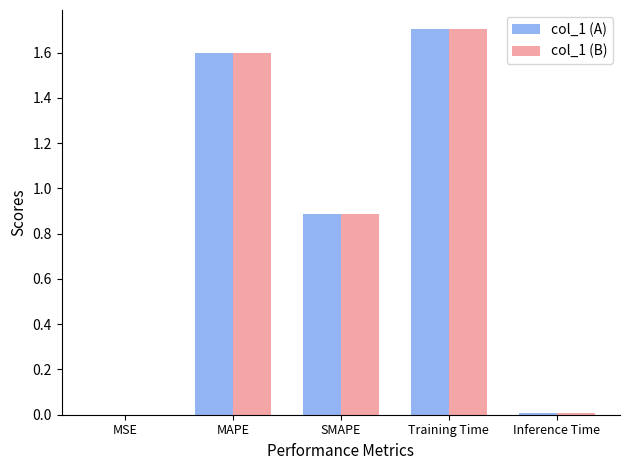

At which category is the sum across all series the highest?

Training Time